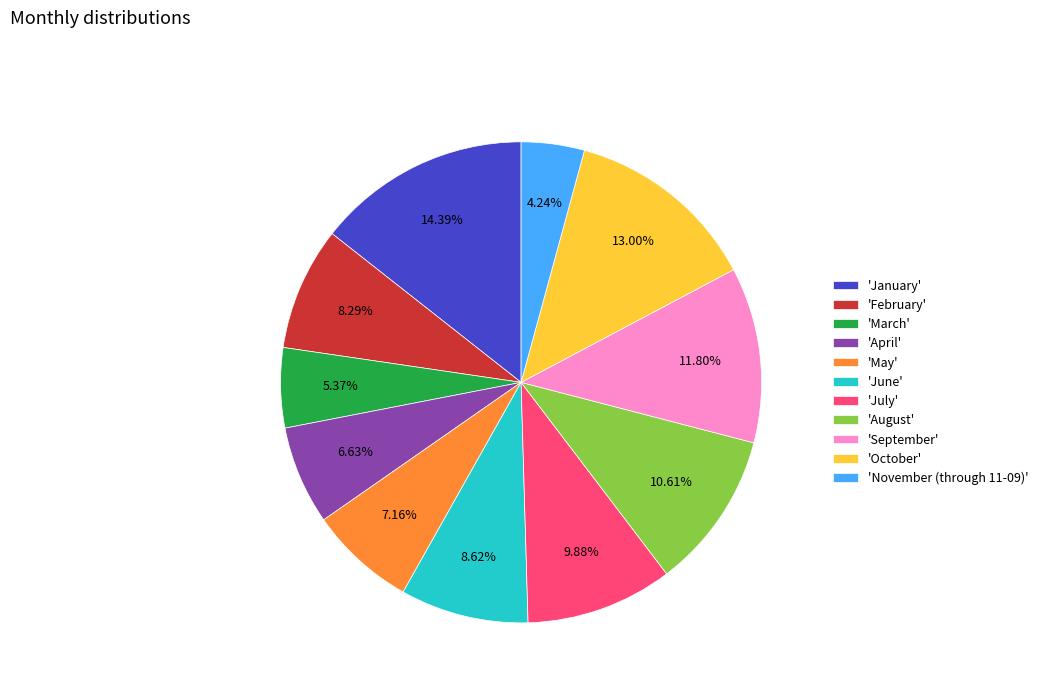

Which slice is the largest?

'January'